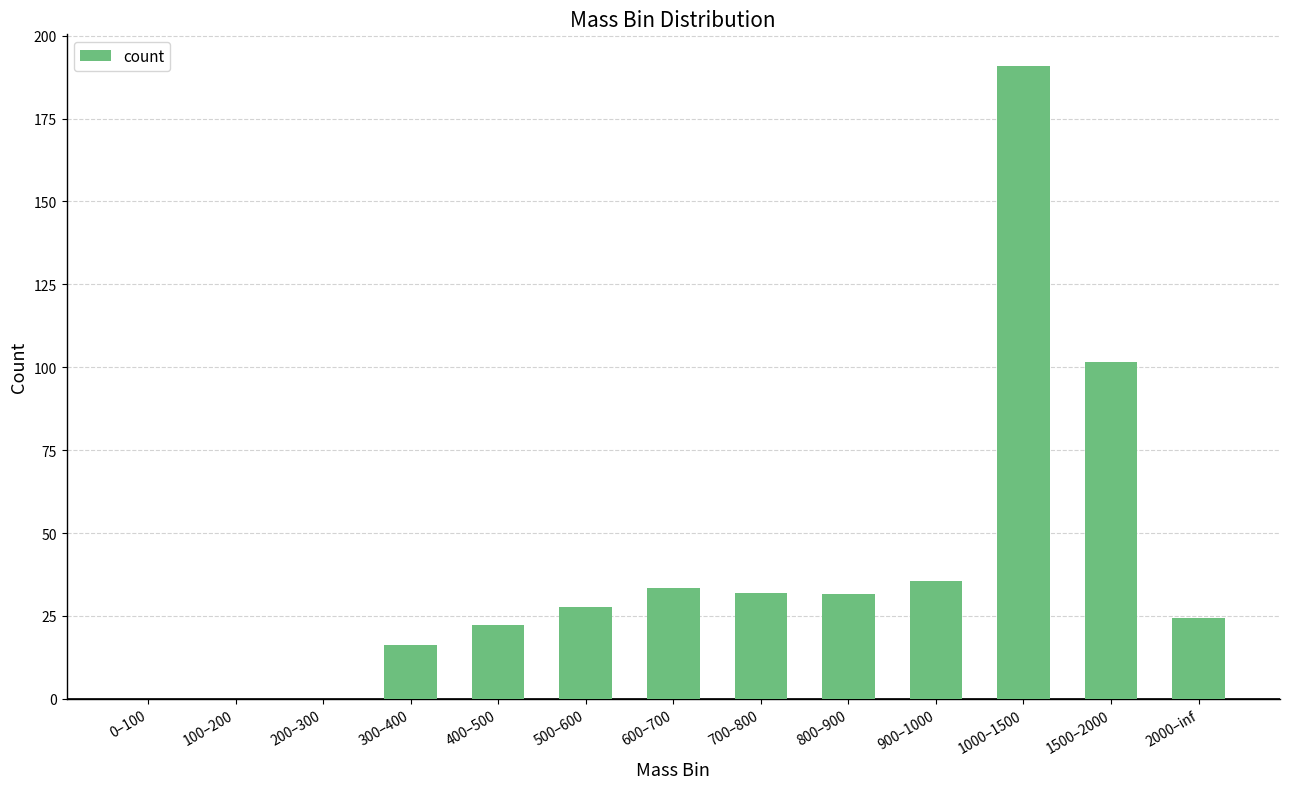

True or false: the data shows 190.9 at 1000–1500.

True